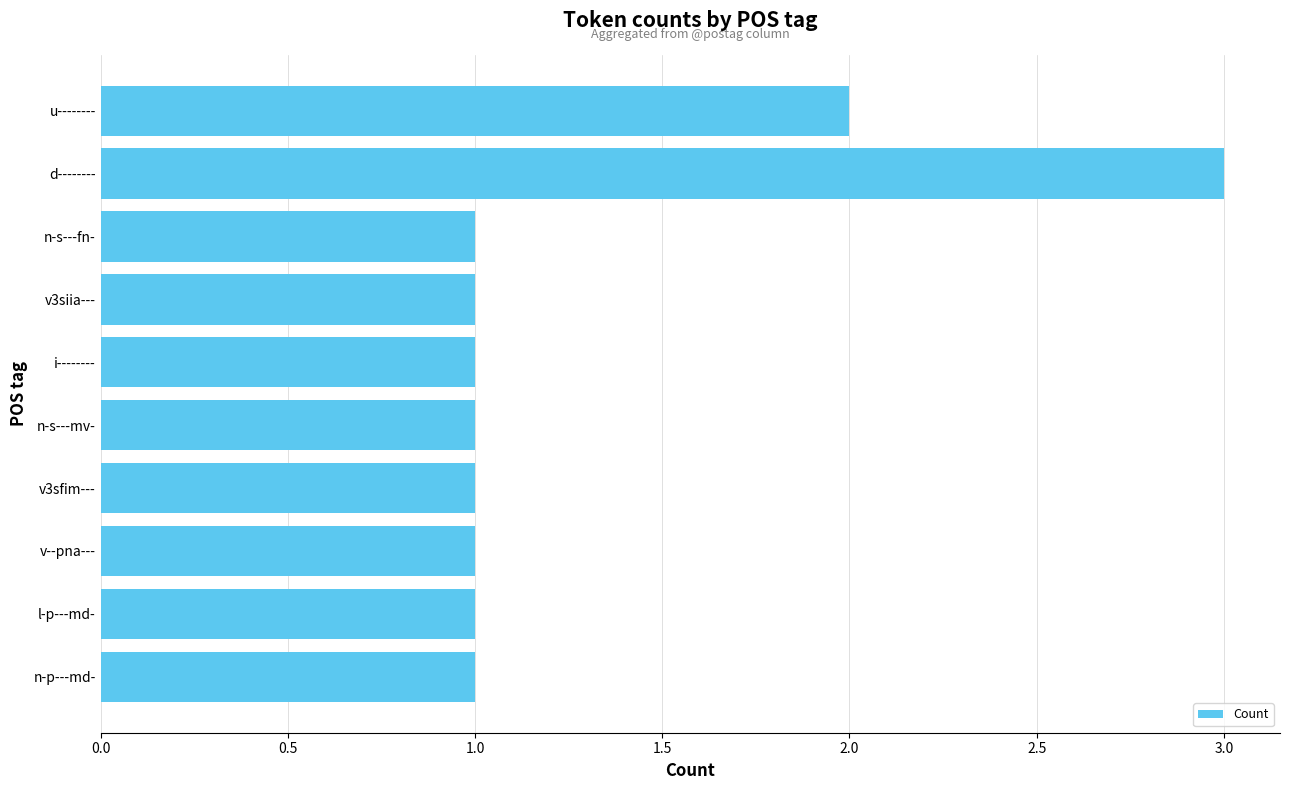

What is the label of the 9th bar from the bottom?

d--------